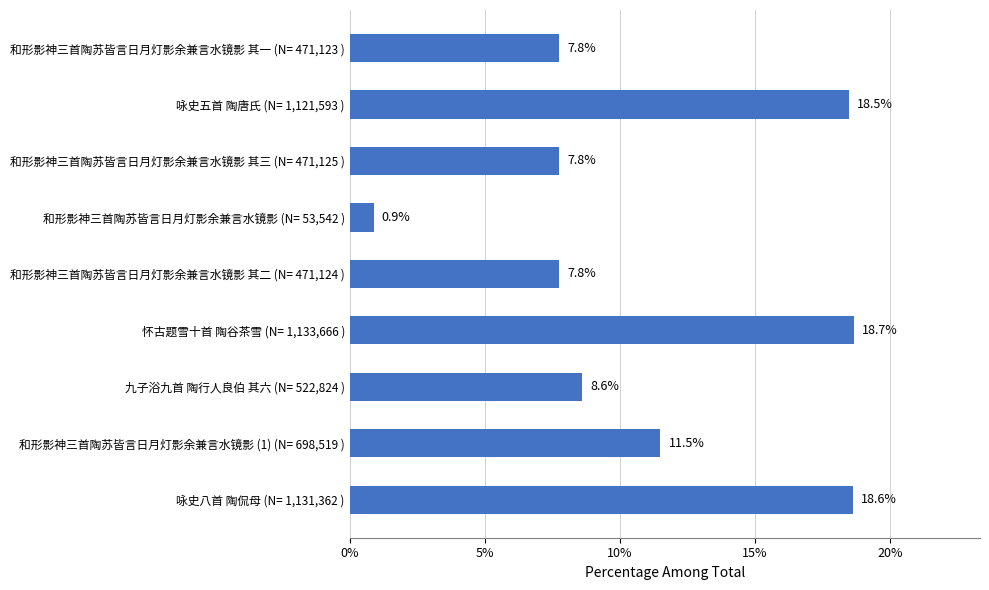

How many bars are there in total?

9